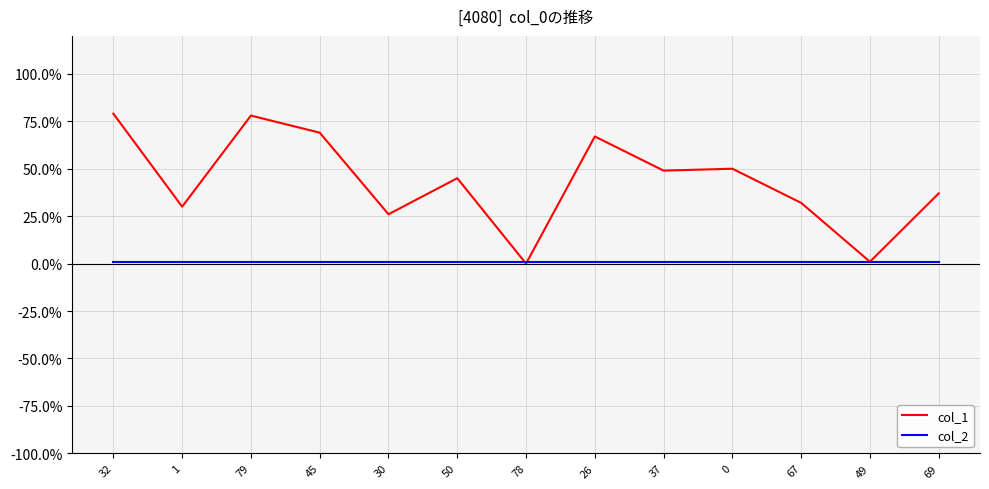

Which series changed the most between 30 and 0?

col_1